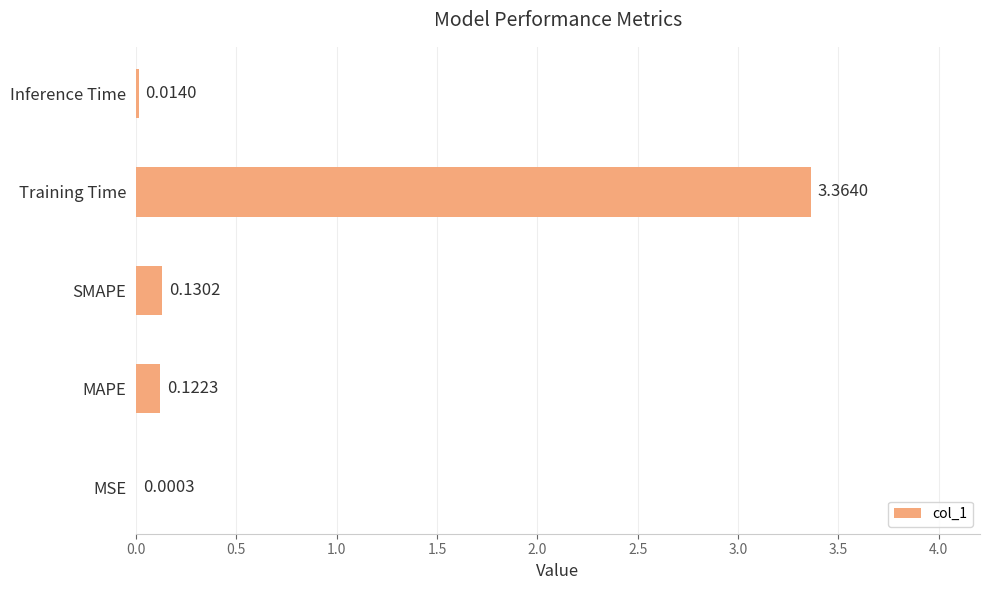

What is the change in value from MAPE to Training Time?

+3.2